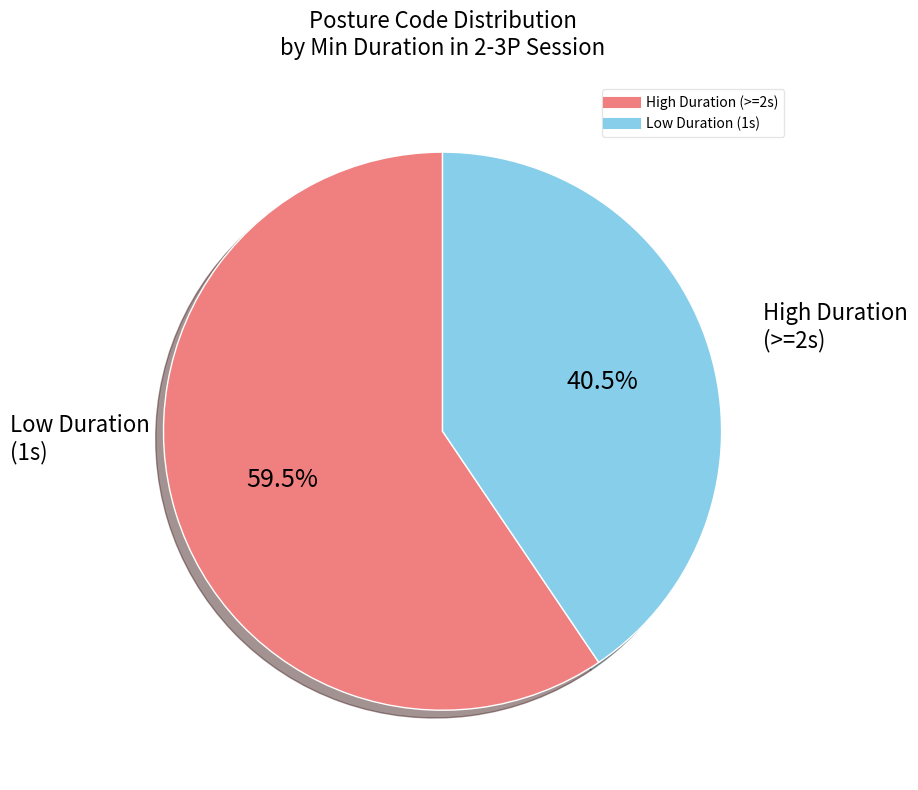

Is there a majority slice in this chart?

Yes